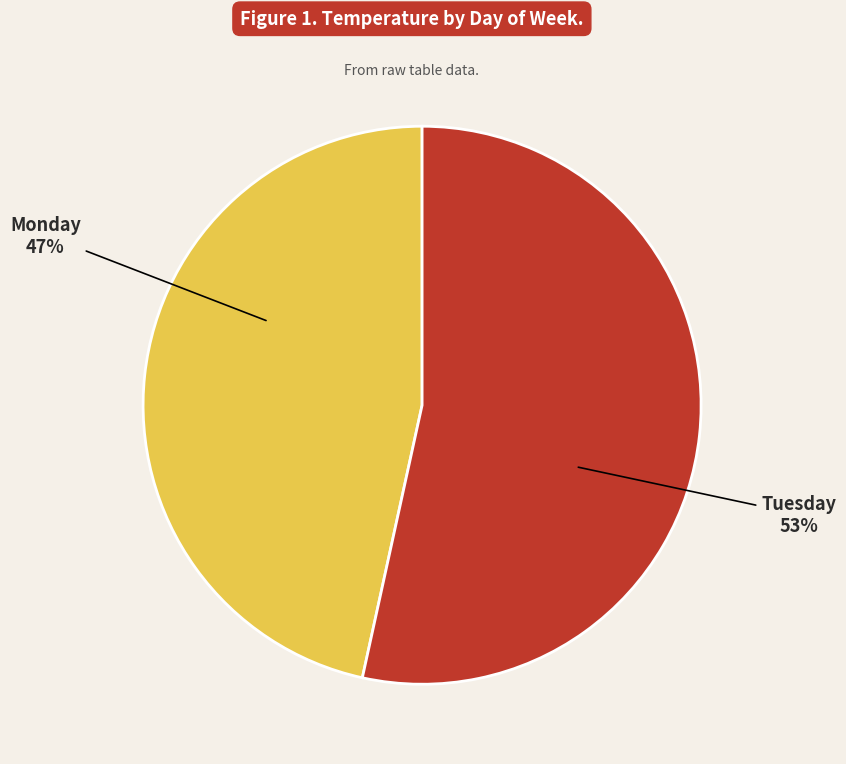

Which slice is the largest?

Tuesday